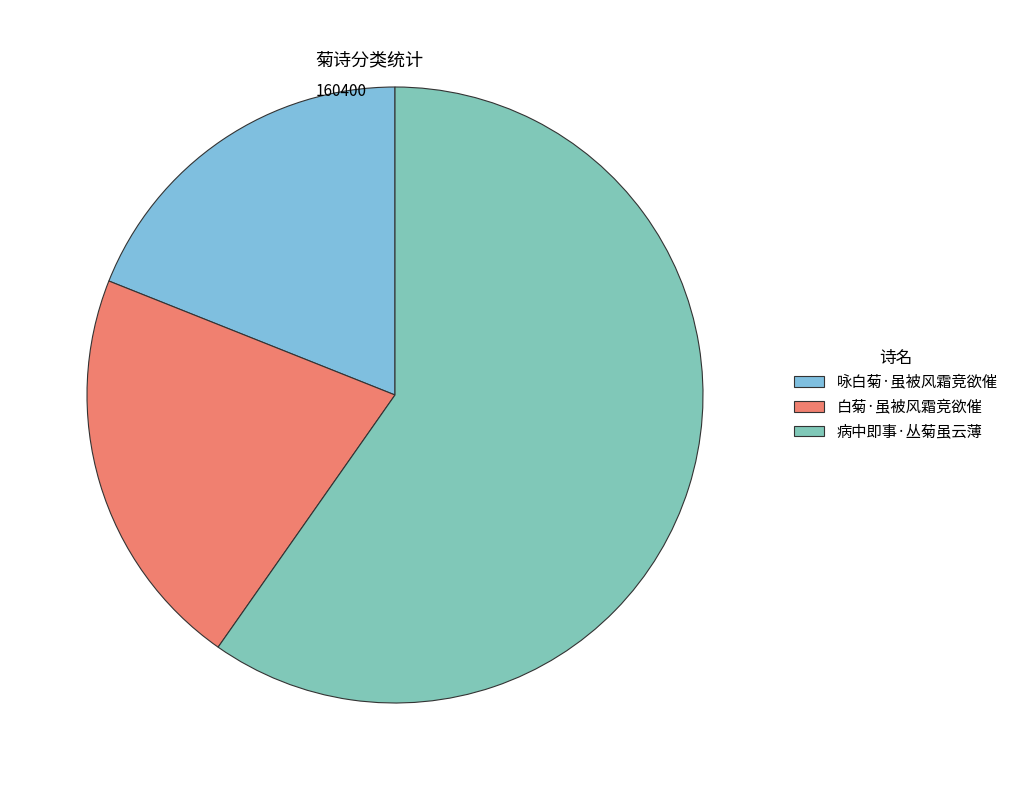

Rank the categories by value from highest to lowest.

病中即事·丛菊虽云薄, 白菊·虽被风霜竞欲催, 咏白菊·虽被风霜竞欲催